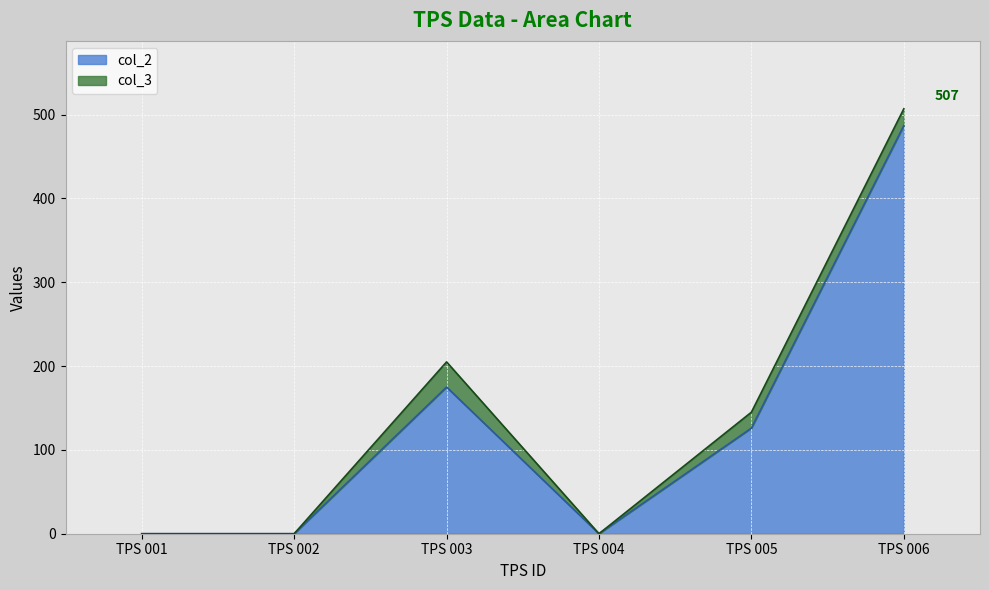

List the labels in order of value, largest first.

TPS 006, TPS 003, TPS 005, TPS 001, TPS 002, TPS 004